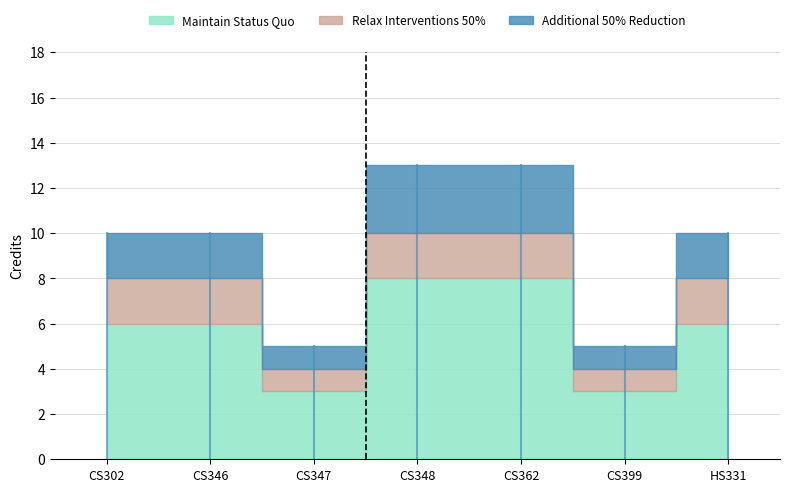

True or false: Relax Interventions 50% has a value of 3 at HS331.

False